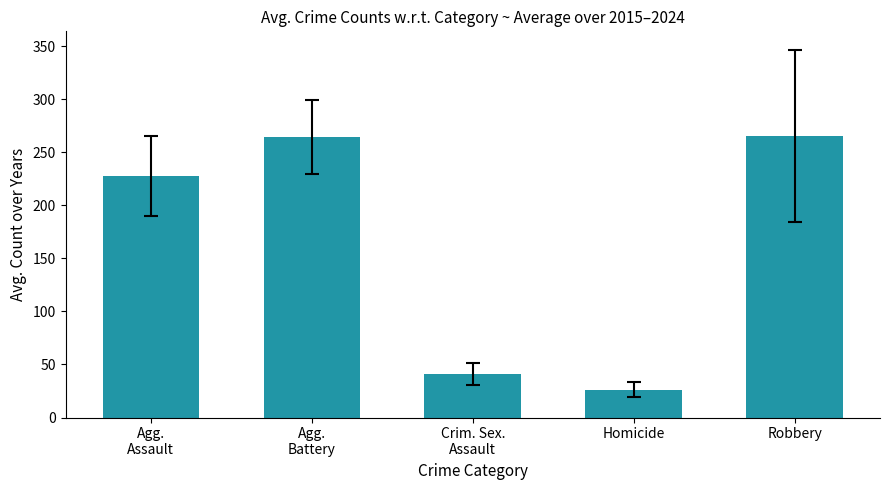

The chart shows a value of 265.6 at Robbery. True or false?

True